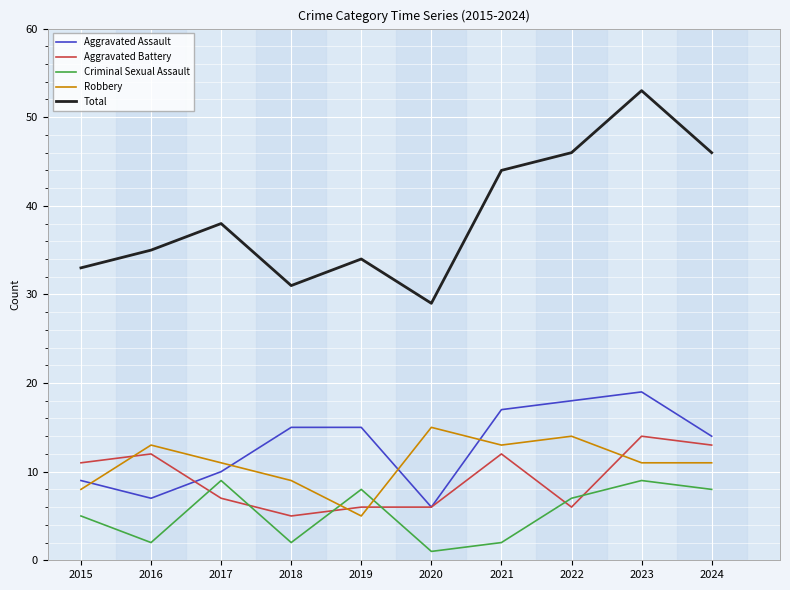

What is the spread (max minus min) of values at 2022?

40